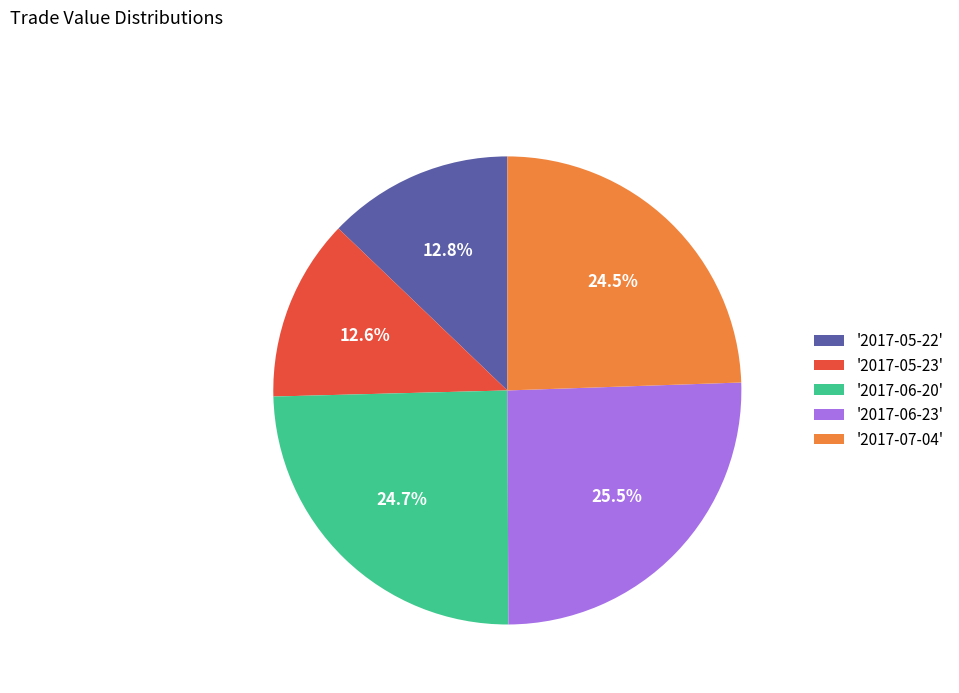

Does '2017-06-23' account for over 50% of the chart?

No